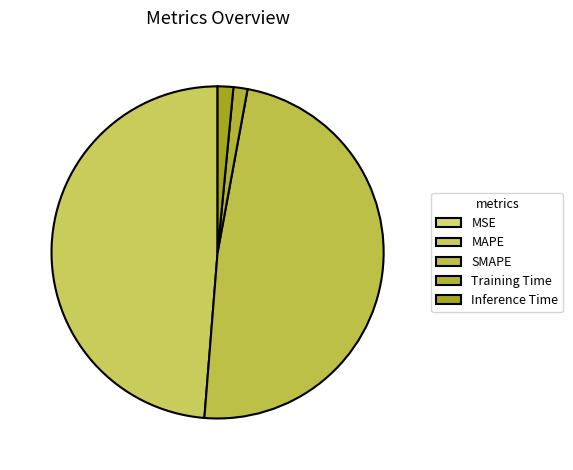

How many slices are in this pie chart?

5